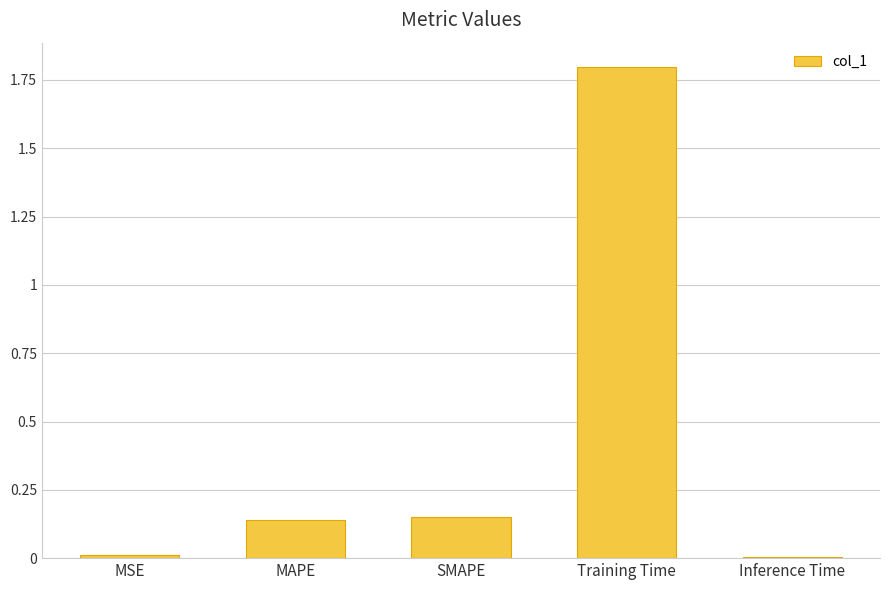

The chart shows a value of 1.8 at Training Time. True or false?

True